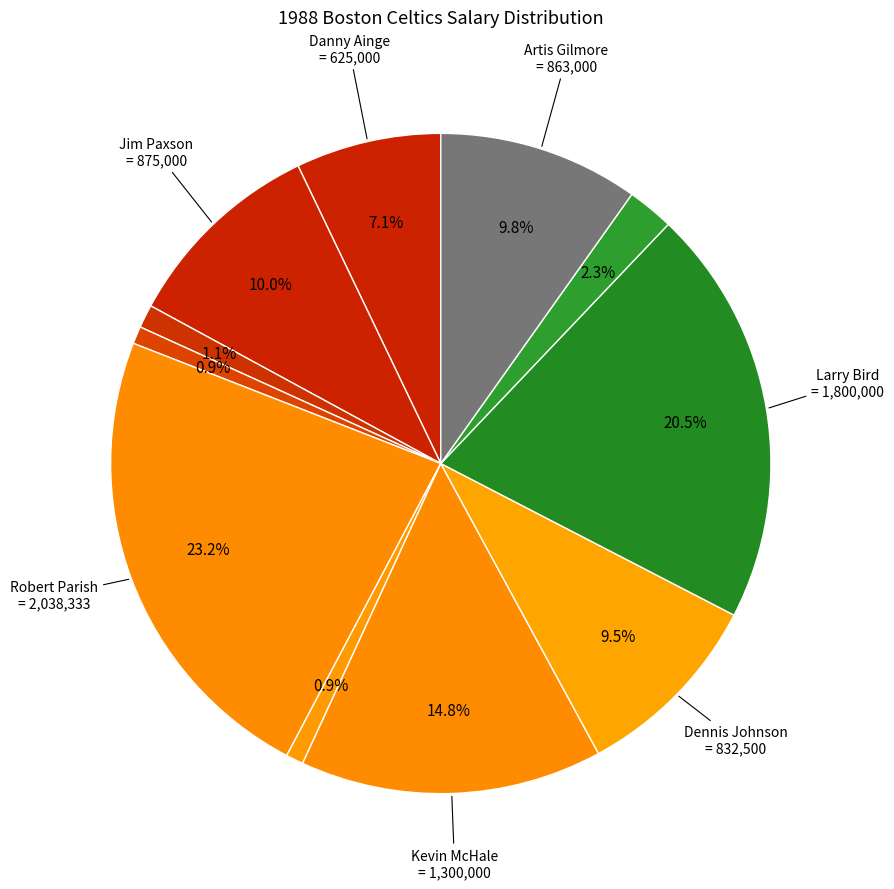

How many slices are in this pie chart?

11